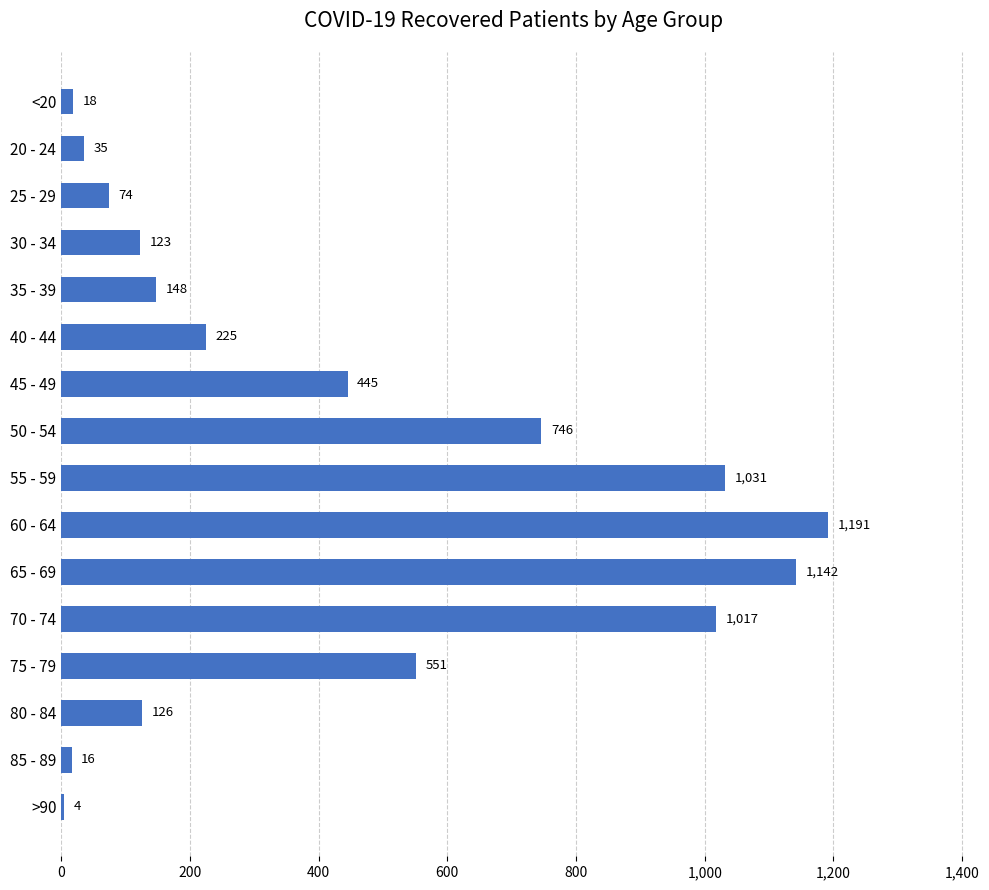

What is the sum of the values at 65 - 69 and <20?

1160